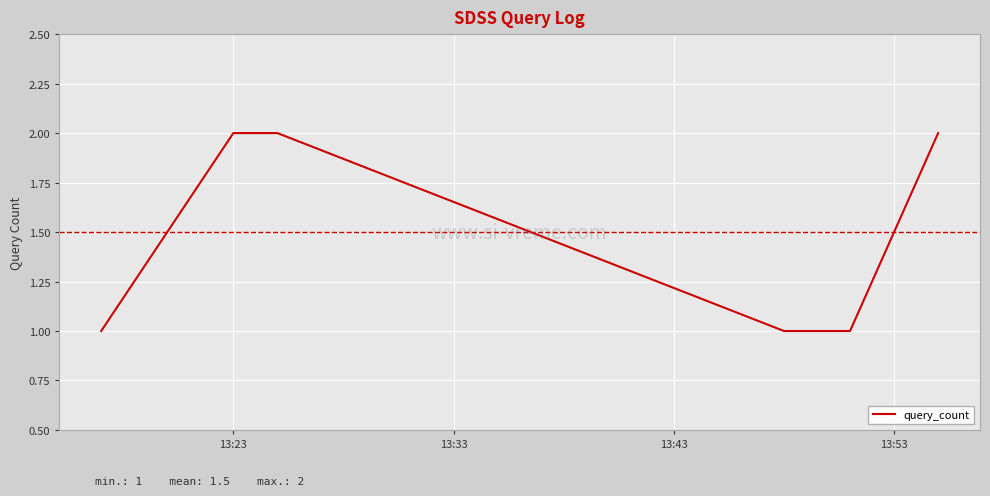

What is the sum of all values?

9